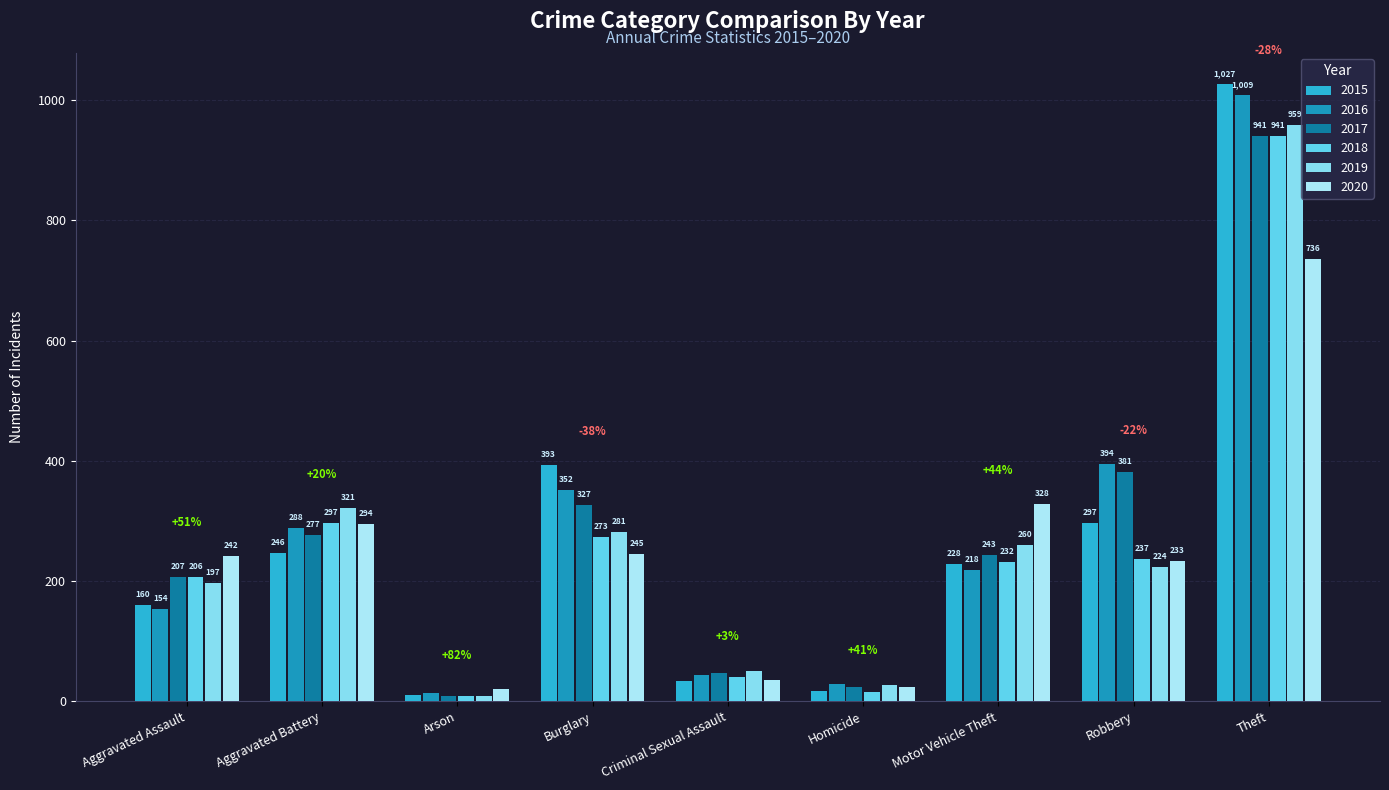

What is the difference between the maximum and second lowest values in the 2016 series?

980